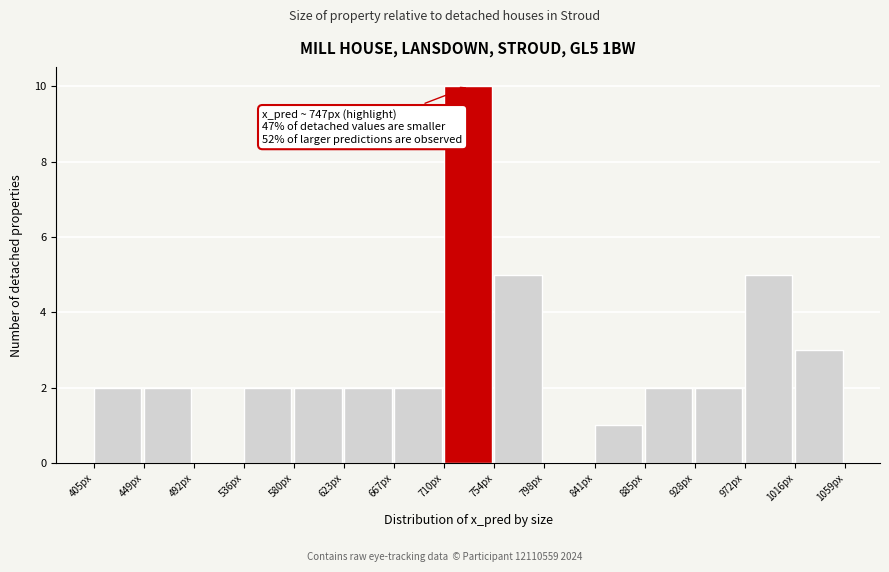

Which range on the x-axis has the tallest bar?

710 to 755